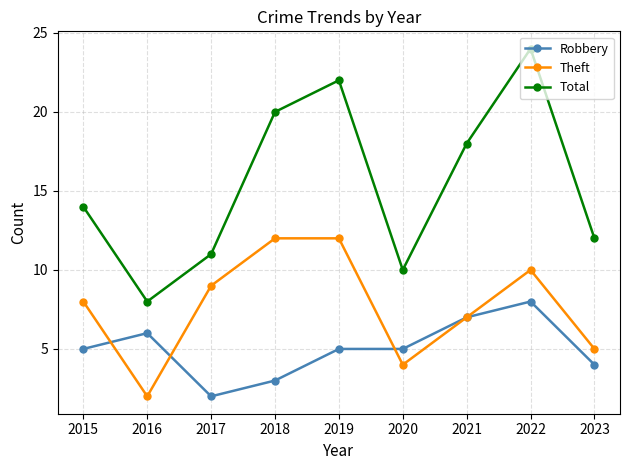

Which category has the highest value across all series?

2022